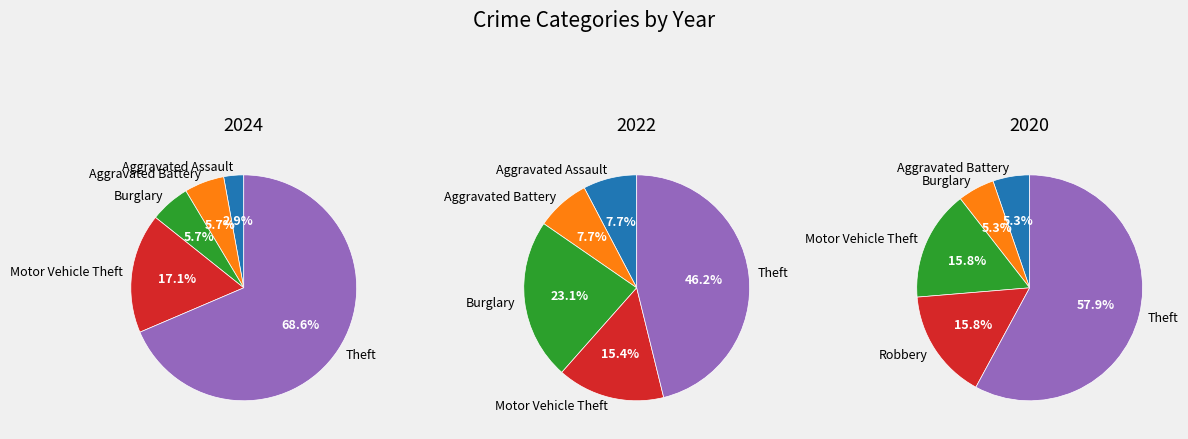

What percentage is the 3 slice, to the nearest percent?

15%